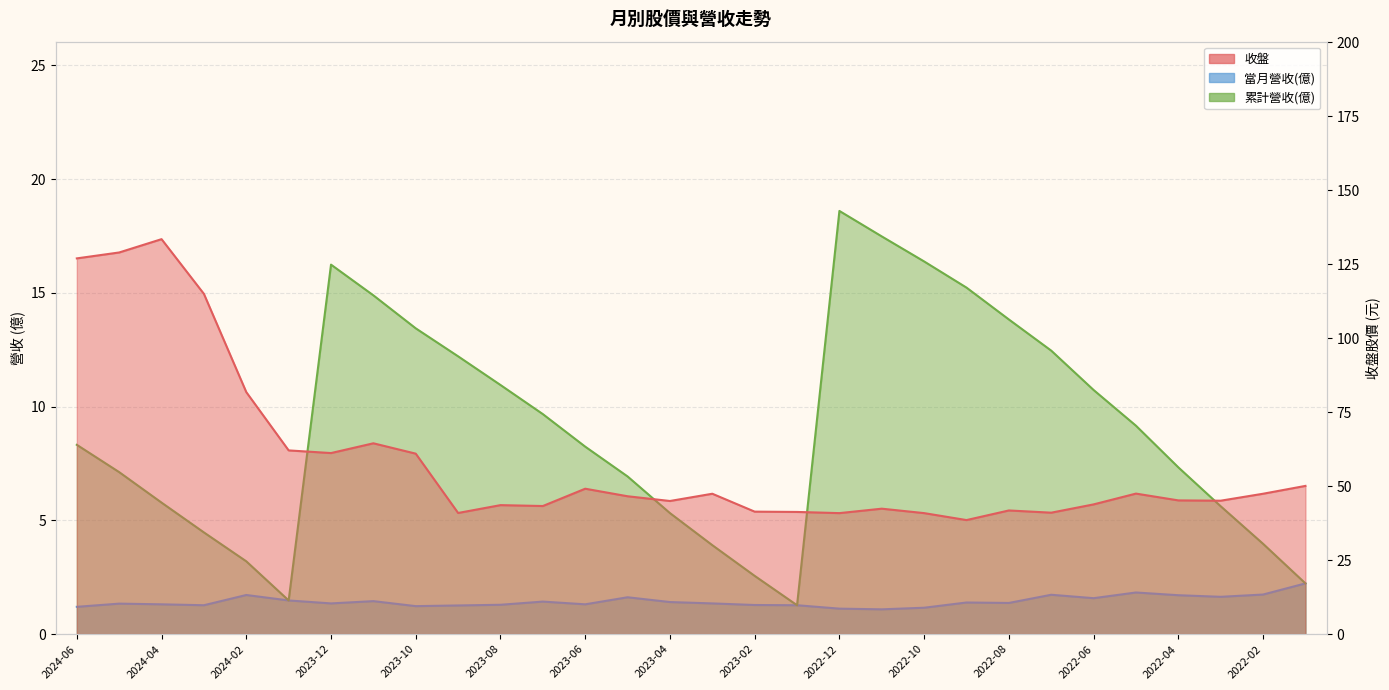

At which label is 收盤 closest to 86?

2024-02